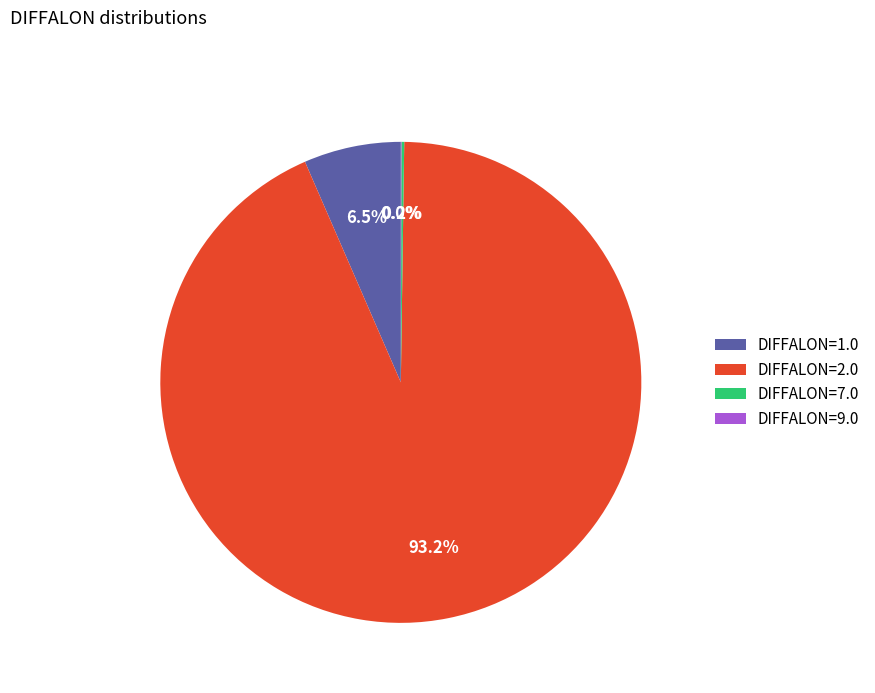

Which slice is the largest?

DIFFALON=2.0